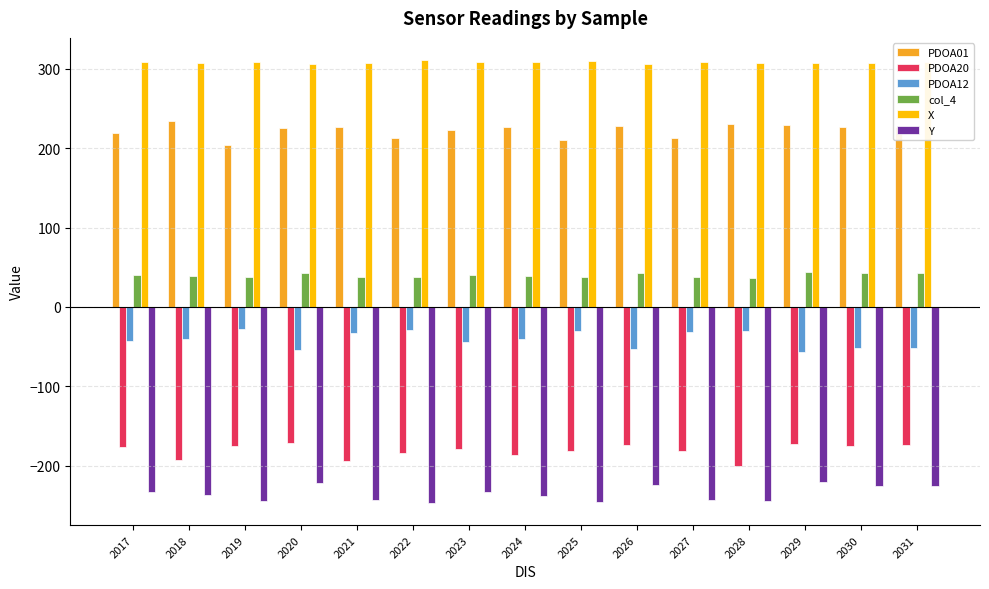

What is the spread (max minus min) of values at 2025?

556.0